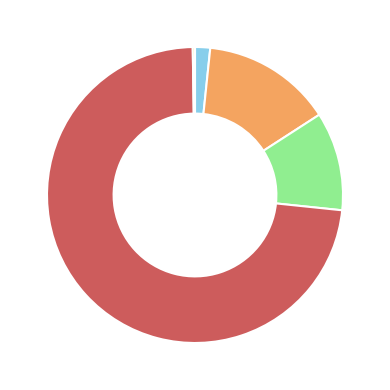

Is there any slice that represents more than half of the pie?

Yes